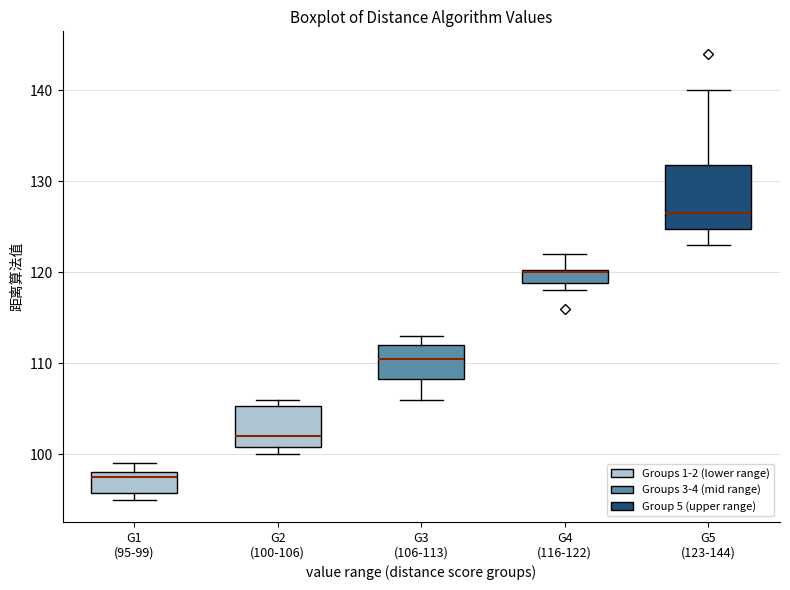

Which box's median line is the highest?

G5 (123-144)